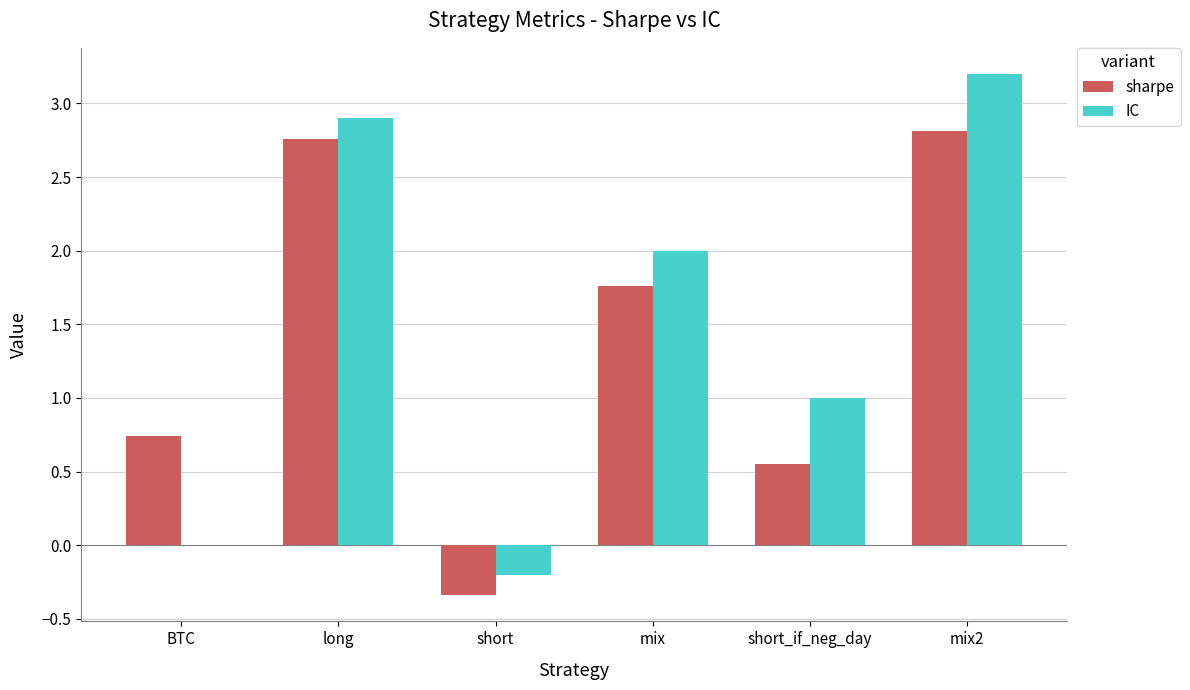

Between long and short_if_neg_day, which series saw the biggest shift?

sharpe